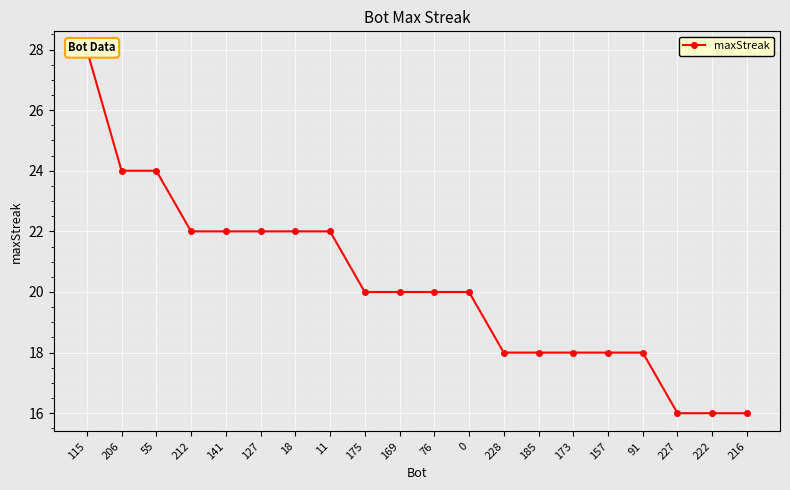

Approximately how many times larger is the value at 169 compared to 141?

0.9